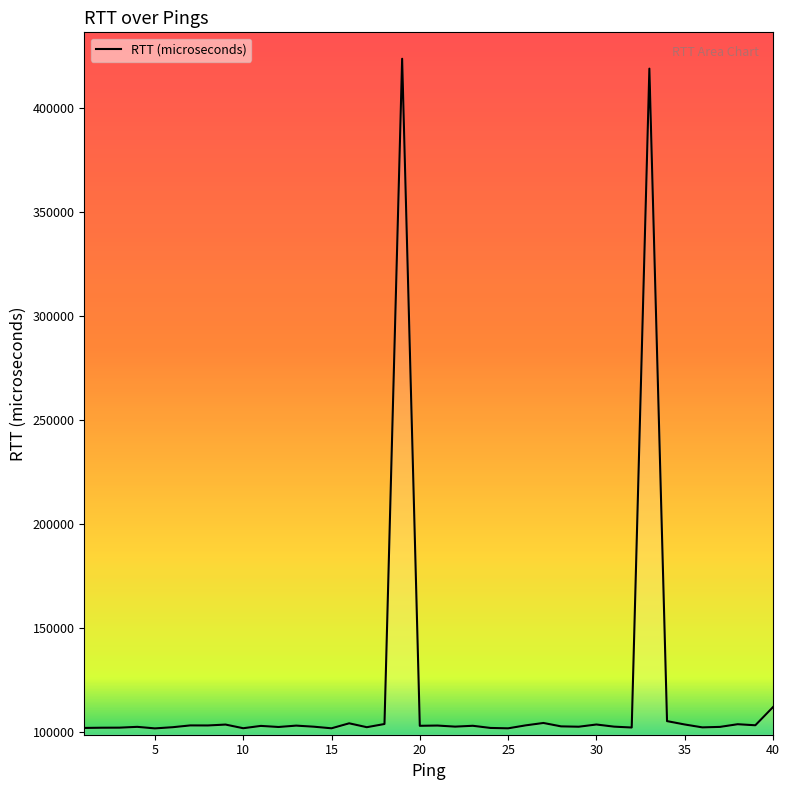

Reading left to right, list all the values displayed in this chart.

101773	101875	101905	102294	101556	102114	102981	102959	103391	101631	102750	102225	102886	102366	101597	103996	102125	103657	423697	102796	102918	102399	102808	101769	101583	103013	104160	102519	102355	103420	102391	101970	418943	105049	103429	102038	102275	103559	103053	111795